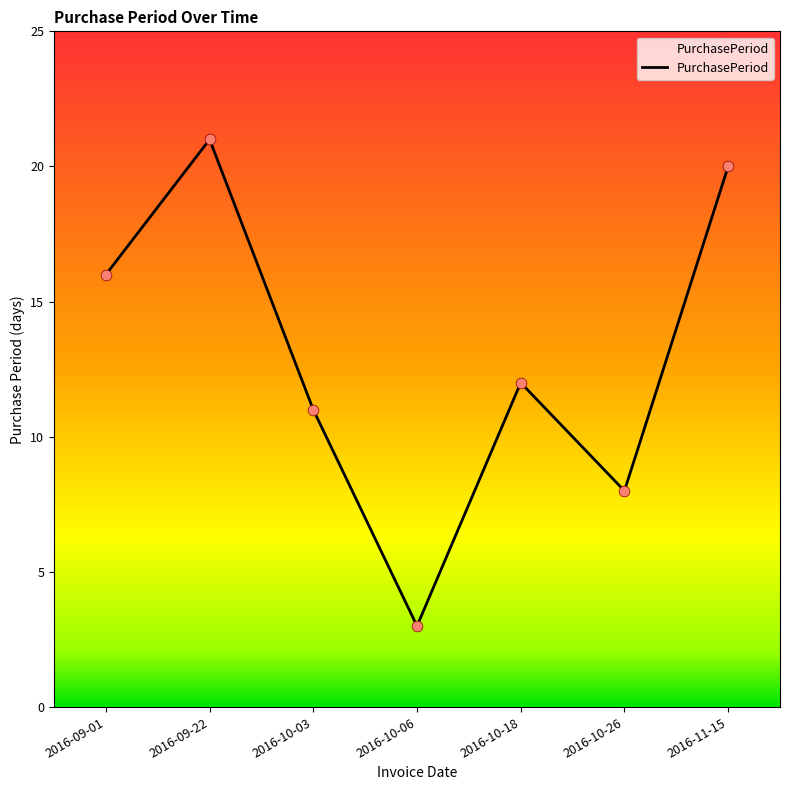

Between 2016-09-01 and 2016-10-18, which is larger?

2016-09-01